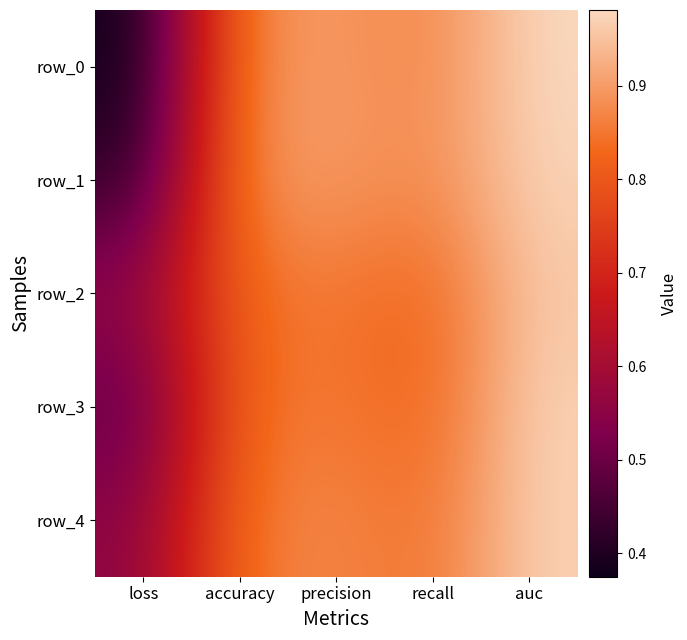

What is the sum of all row_3 values?

4.0